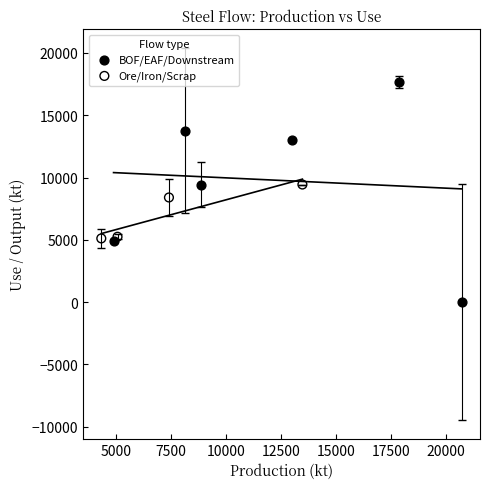

Which series contains the lowest Y value?

BOF/EAF/Downstream